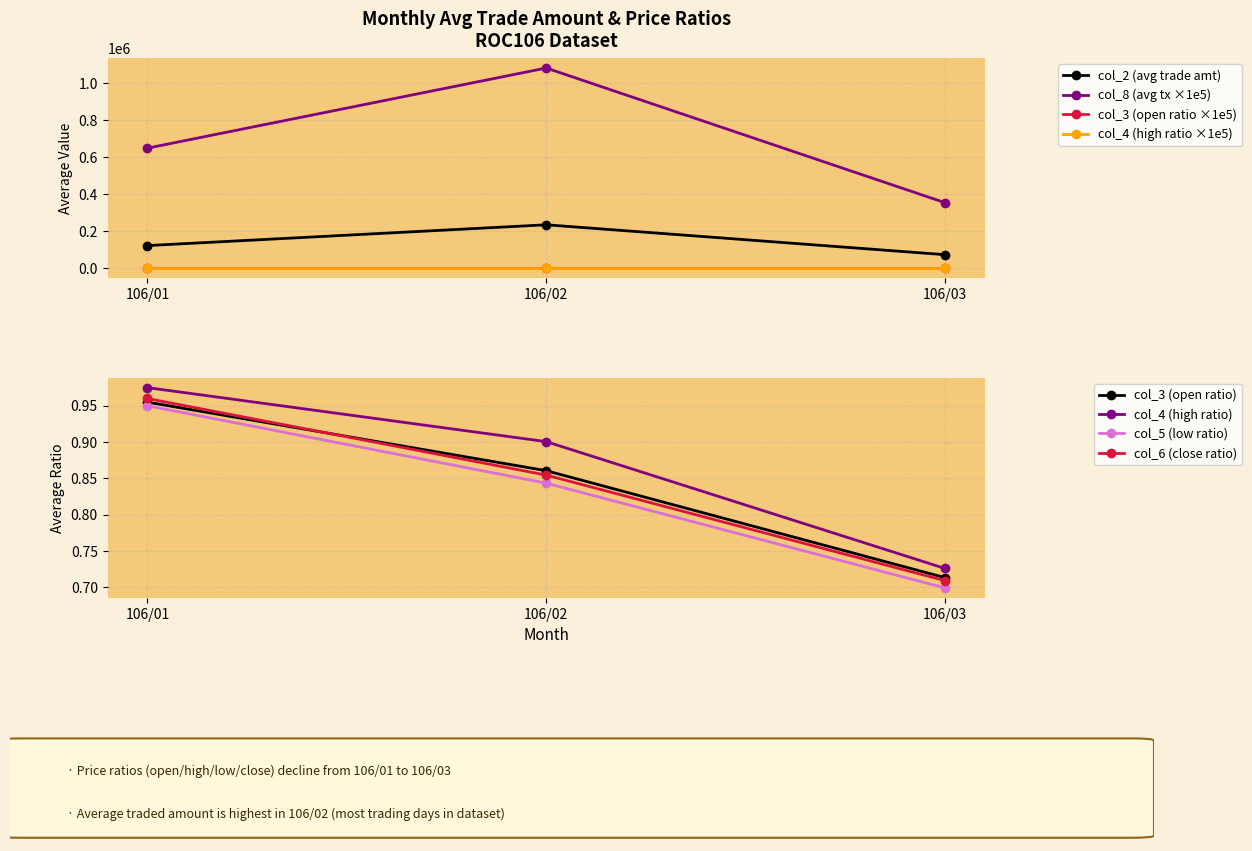

Reading right to left, transcribe all the data shown in this chart.

col_3: 106/03=0.7	106/02=0.8	106/01=0.9
col_4: 106/03=0.7	106/02=0.9	106/01=1.0
col_5: 106/03=0.7	106/02=0.9	106/01=1.0
col_6: 106/03=0.7	106/02=0.9	106/01=1.0